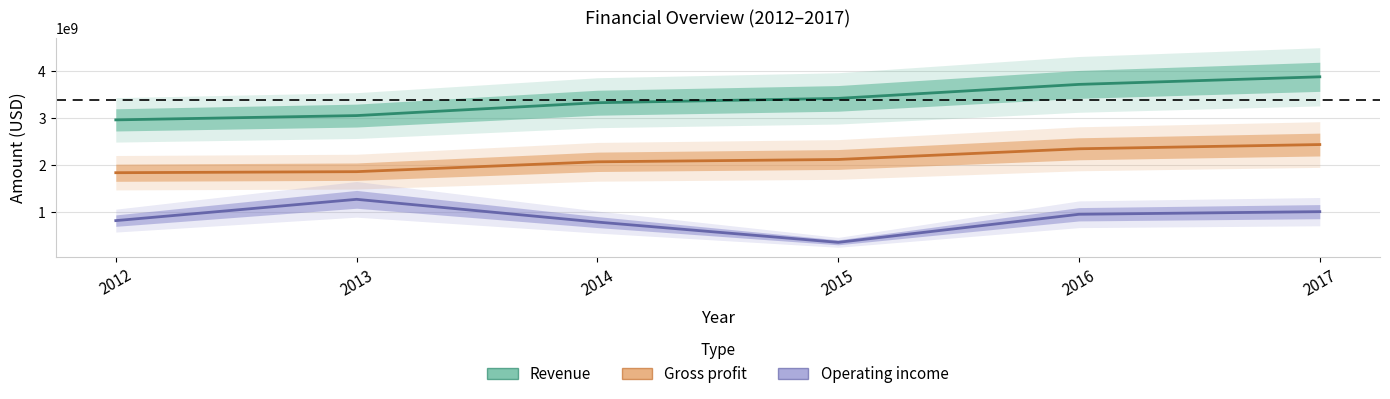

What is the difference between the Revenue values at 2012 and 2016?

755900000